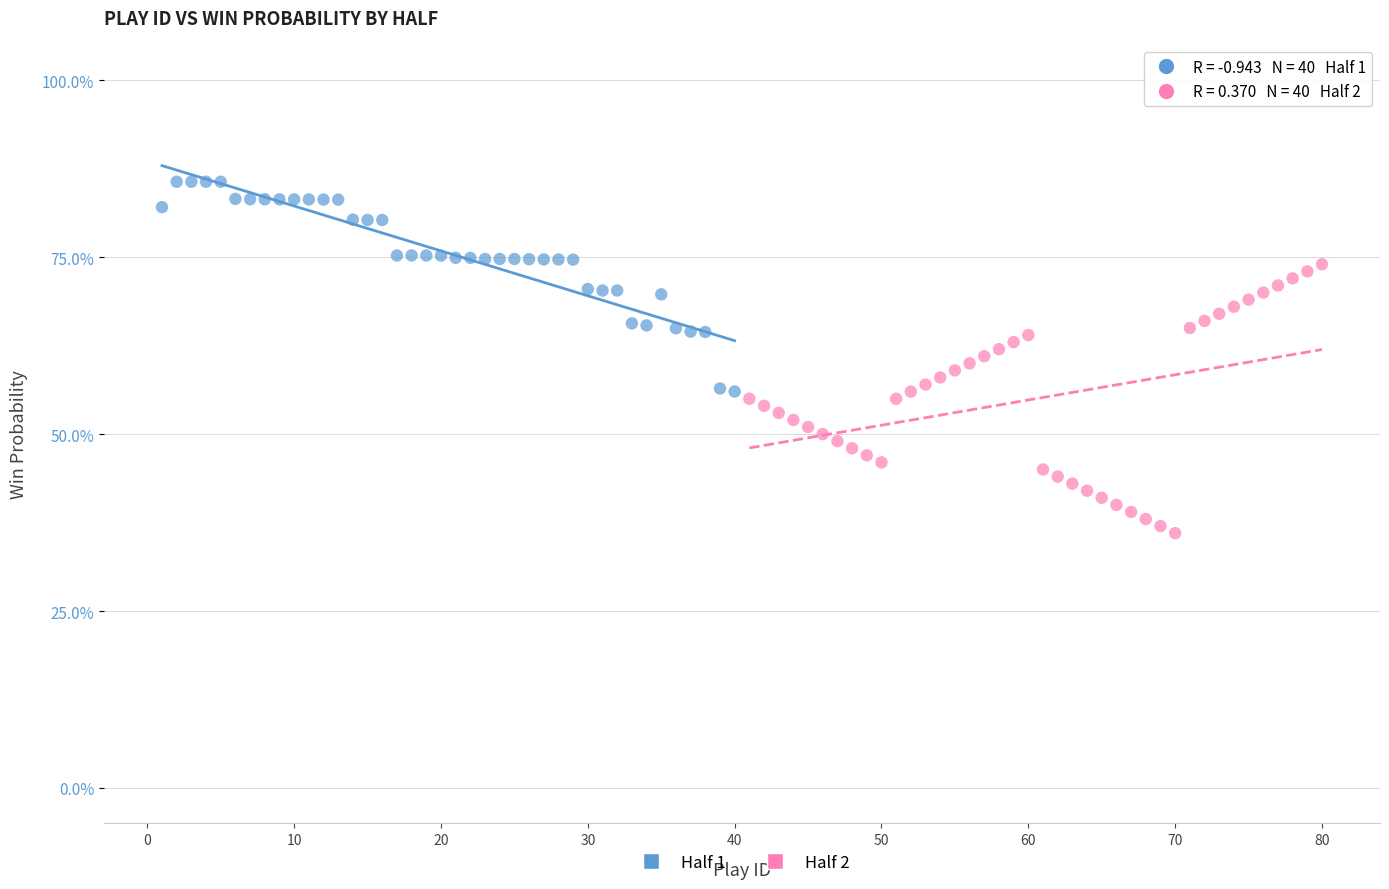

What are all the series names shown in the legend?

Half 1, Half 2